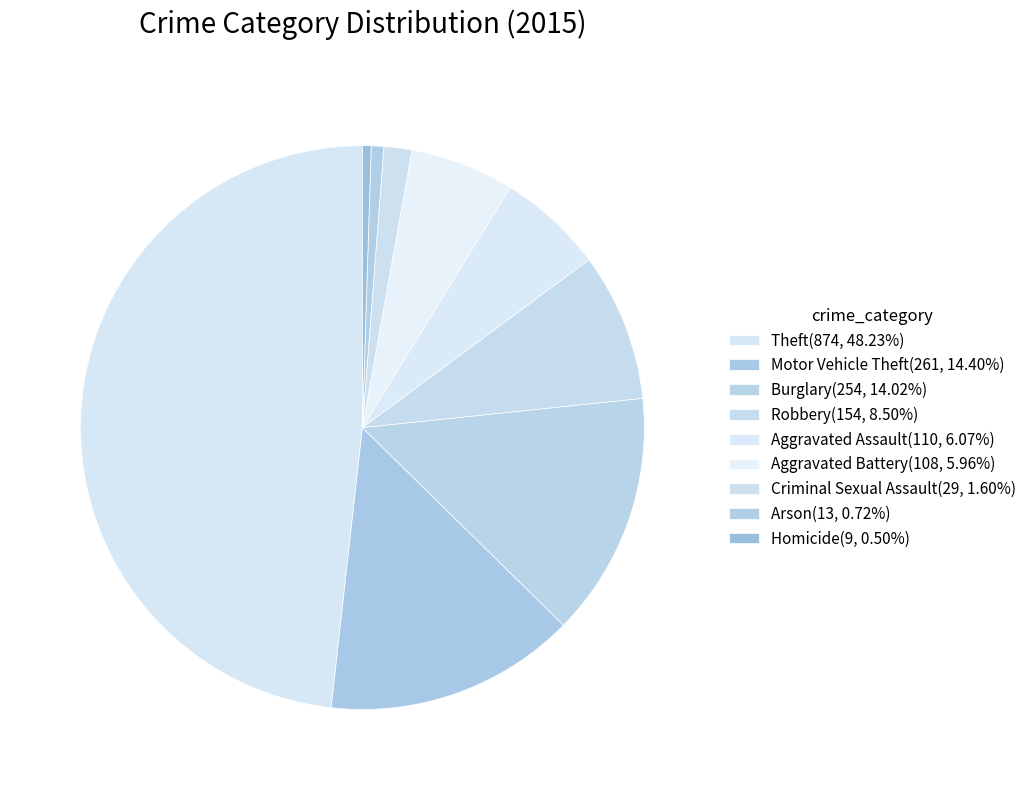

What is the largest slice in the pie chart?

Theft